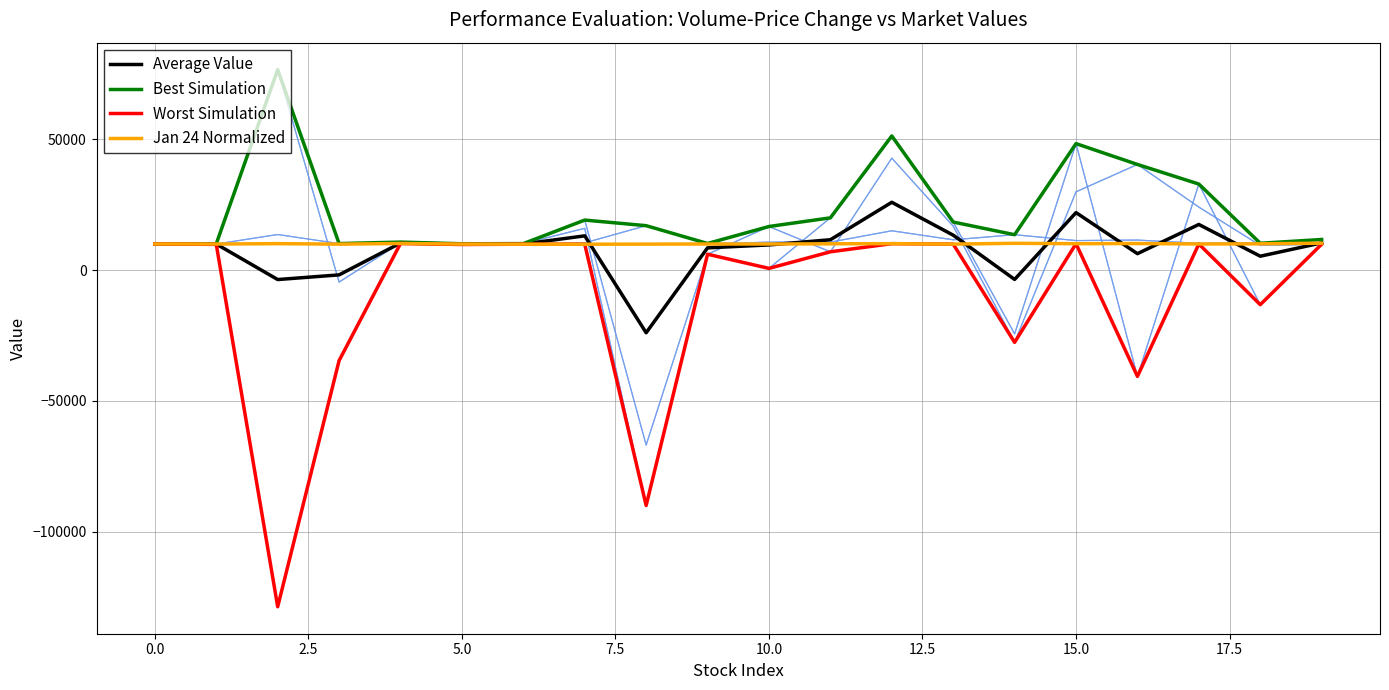

What is the maximum value shown in the chart?

76629.5